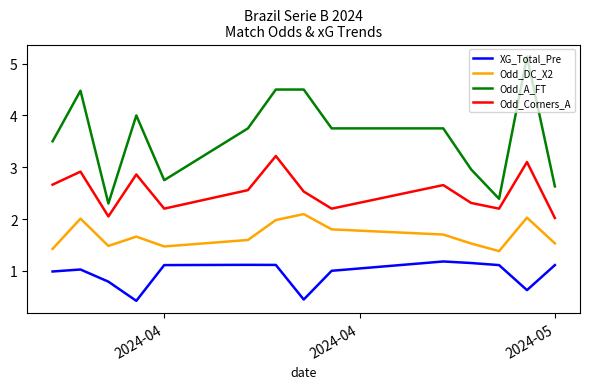

True or false: XG_Total_Pre and Odd_A_FT cross at least once.

False